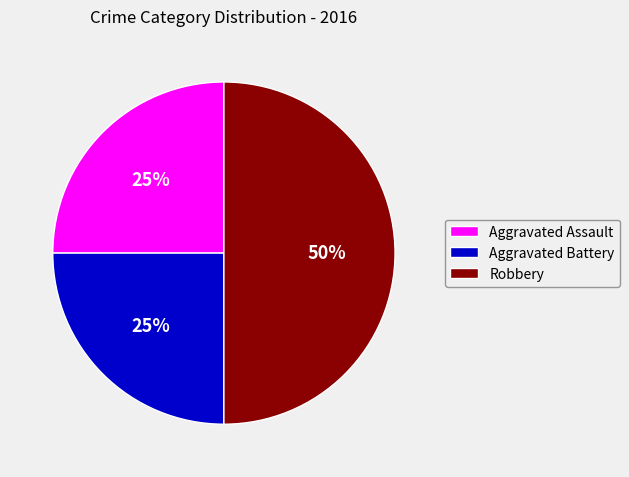

What is the largest slice in the pie chart?

Robbery